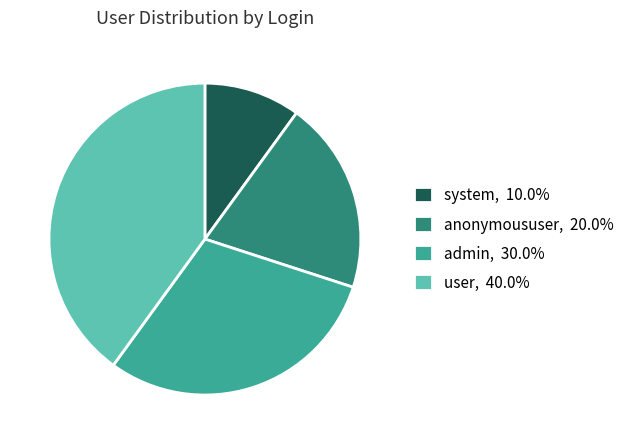

Between system and admin, which is larger?

admin